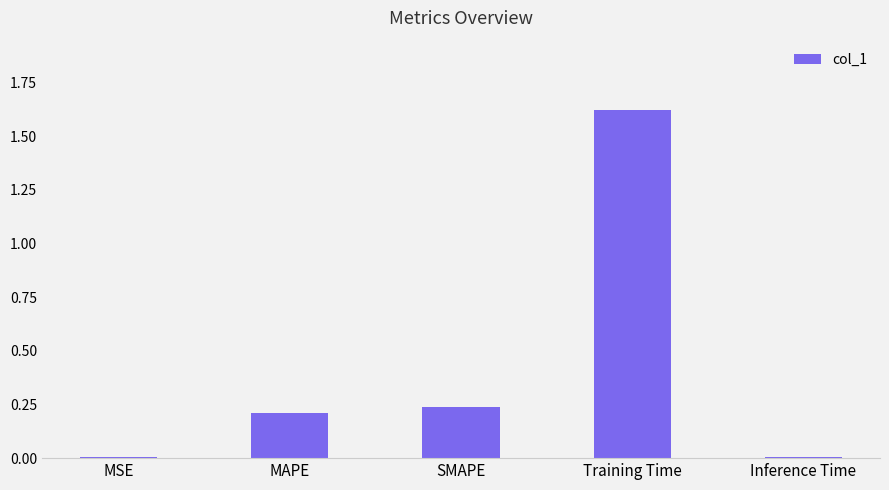

True or false: the data shows 0.3 at MAPE.

False